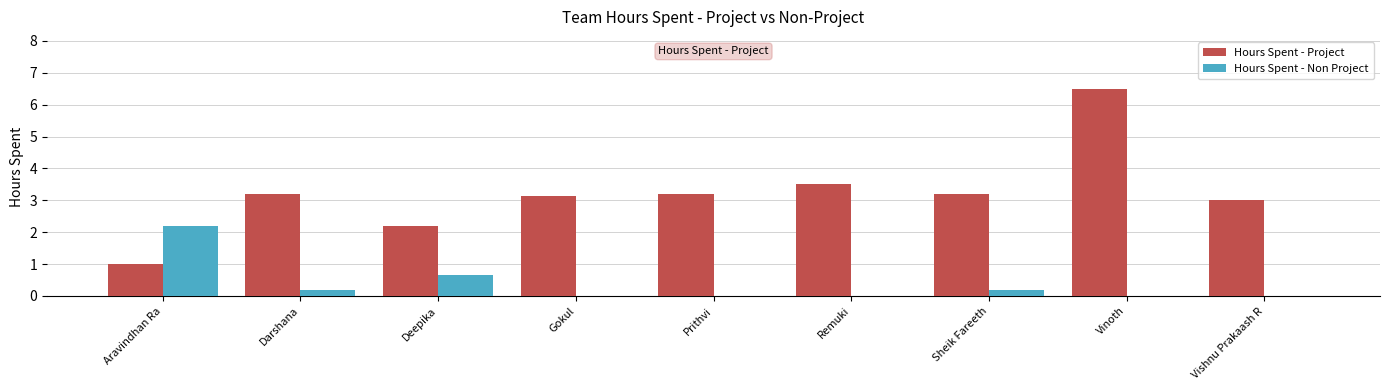

What is the total value across all series at Vishnu Prakaash R?

3.0